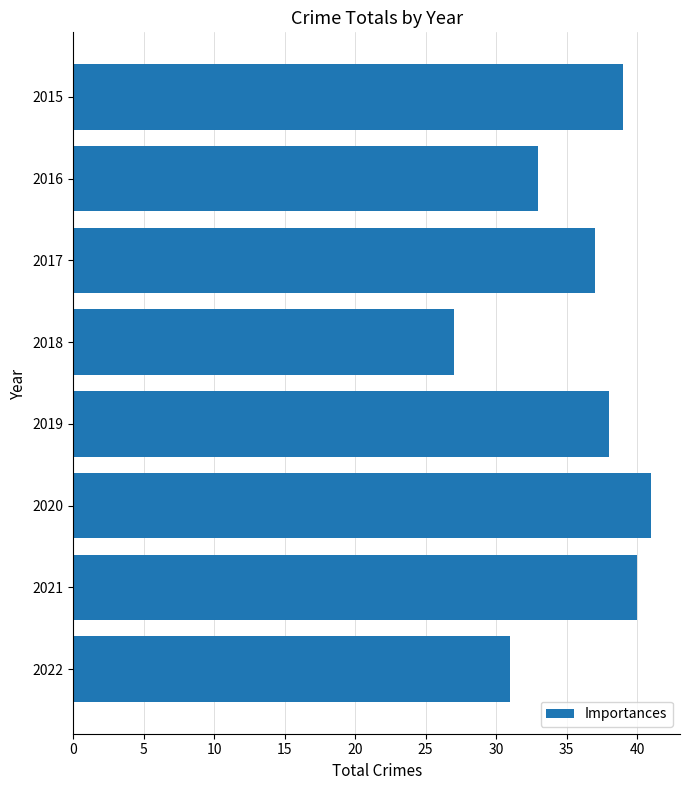

List the labels in order of value, largest first.

2020, 2021, 2015, 2019, 2017, 2016, 2022, 2018